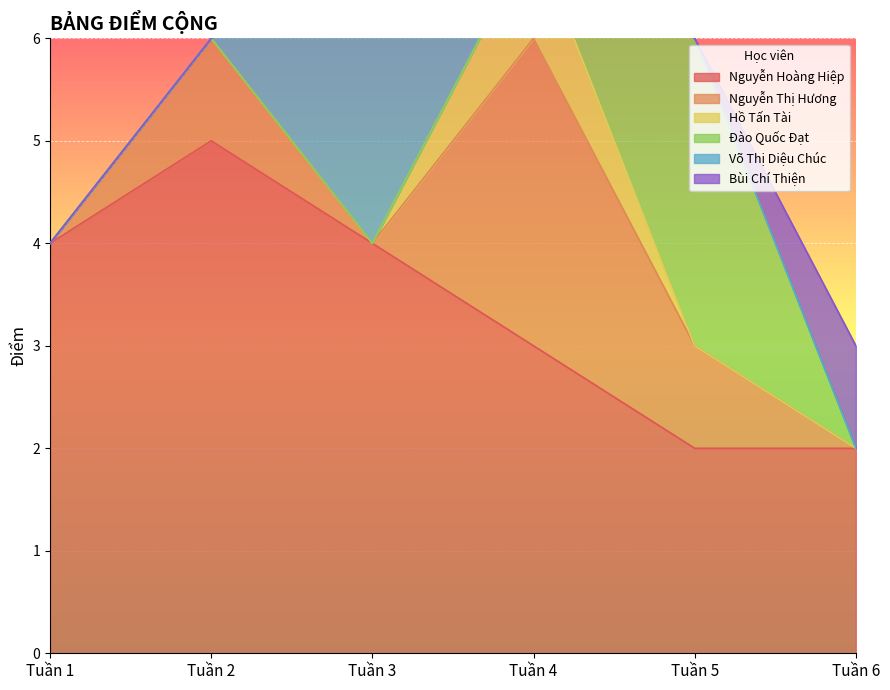

The value of Nguyễn Hoàng Hiệp at Tuần 2 is 3. True or false?

False